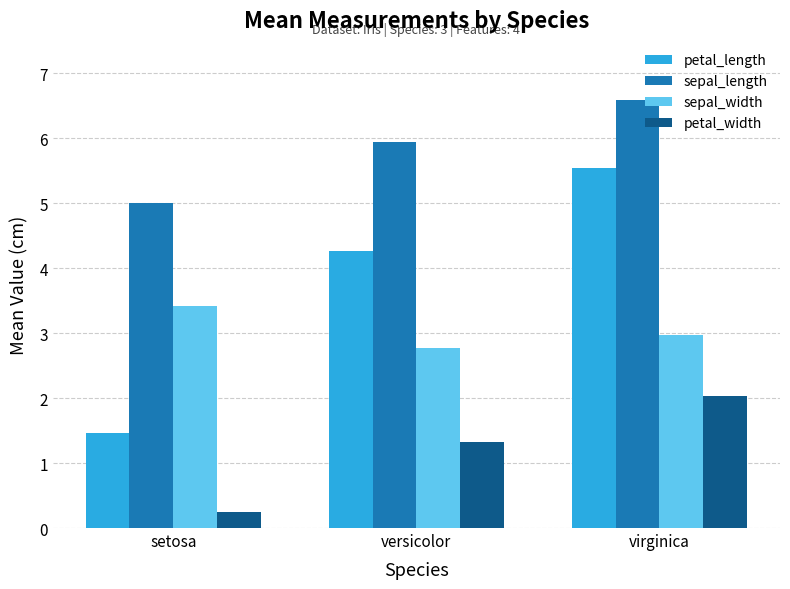

What is the approximate value of sepal_length at versicolor?

5.9